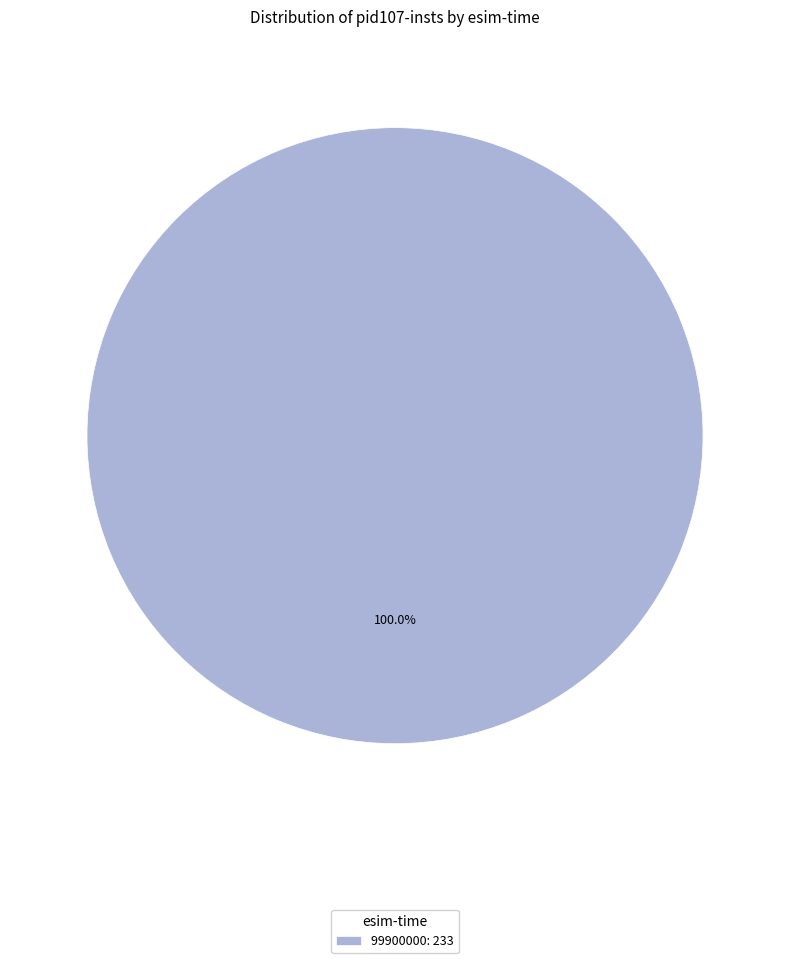

Does any single category account for the majority?

Yes